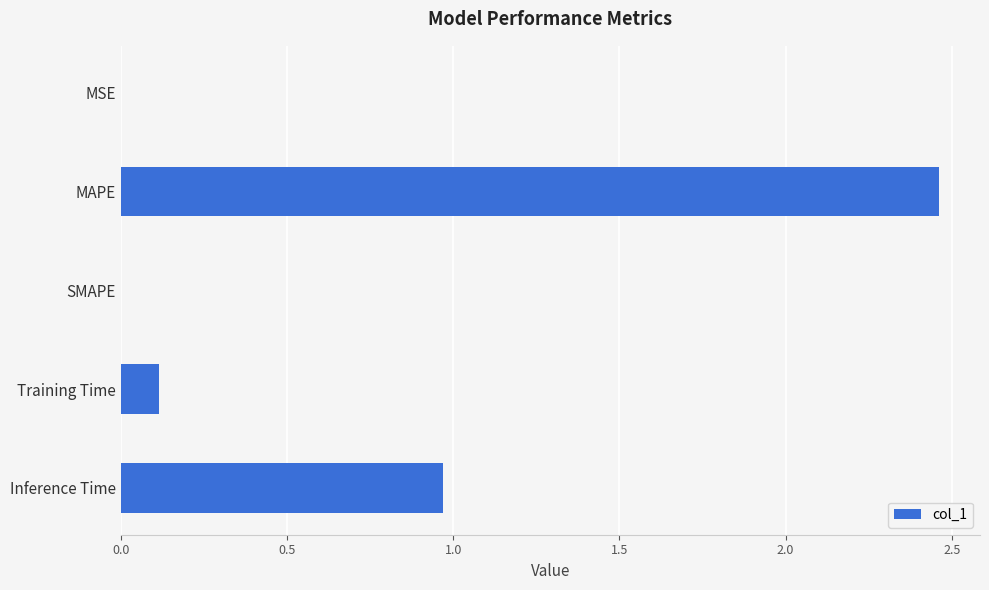

Where is the data nearest to the value 1?

Inference Time